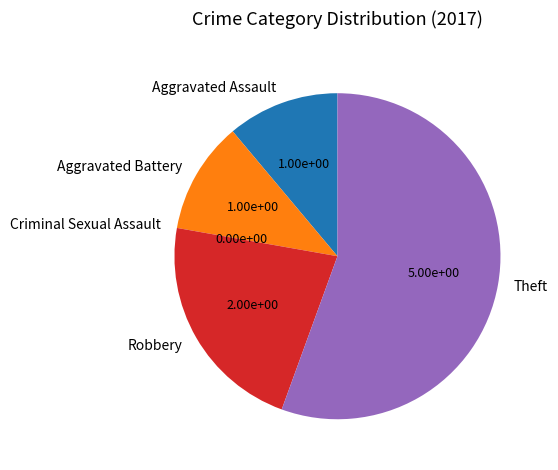

Does Aggravated Assault represent more than half of the total?

No